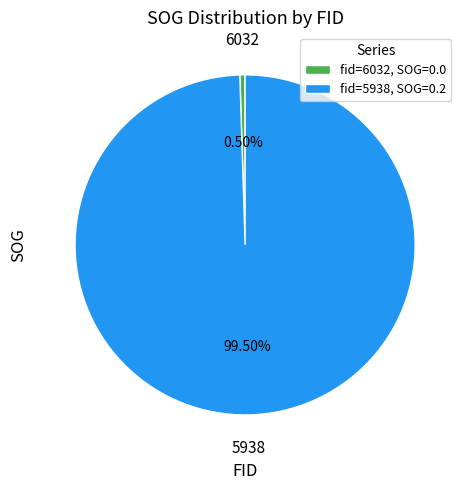

Is there any slice that represents more than half of the pie?

Yes